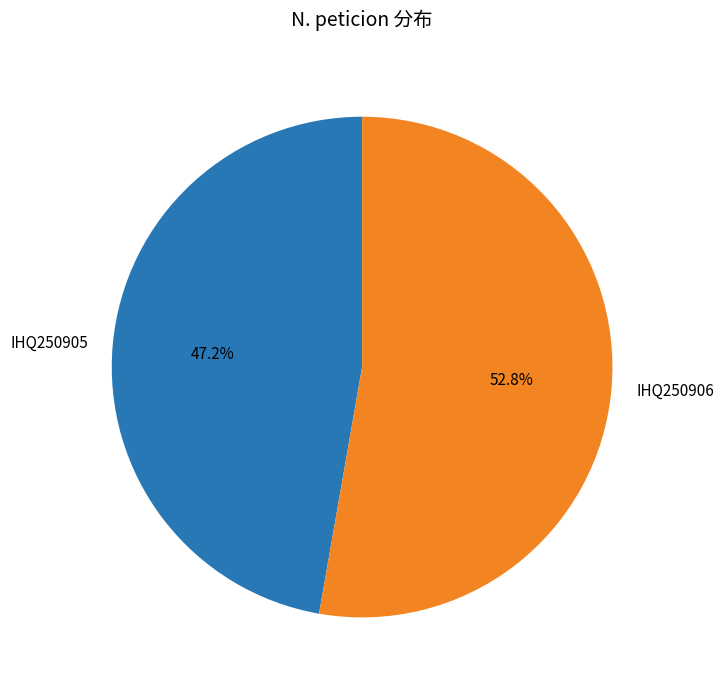

What is the ratio of the value at IHQ250905 to the value at IHQ250906?

0.9